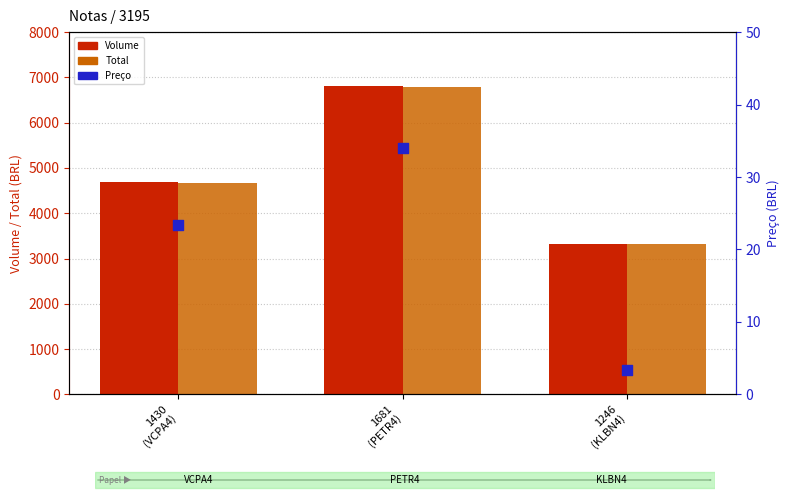

At which category is the sum across all series the highest?

1681
(PETR4)